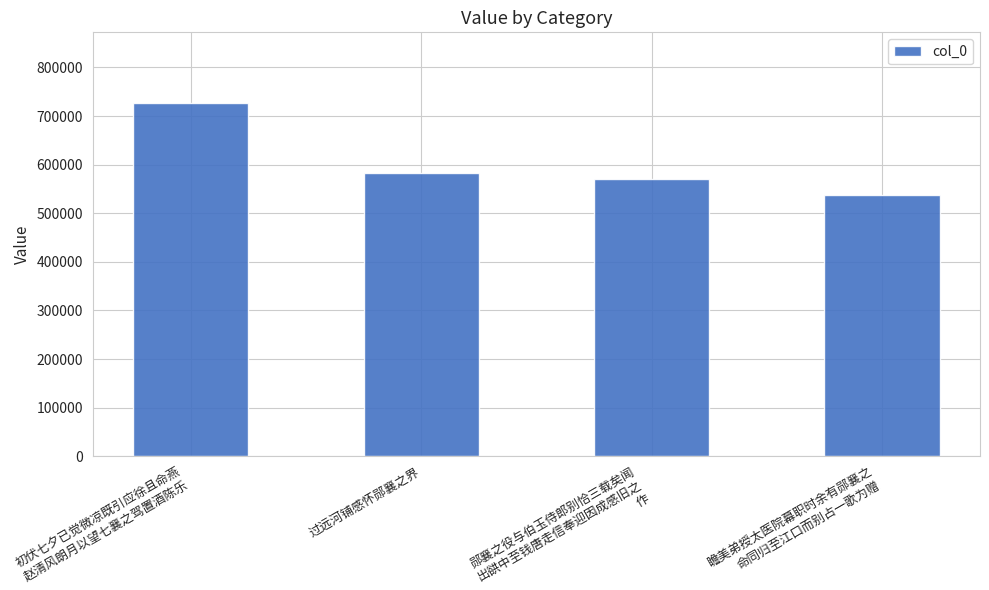

Is it true that the value at 初伏七夕已觉微凉既引应徐且命燕
赵清风朗月以望七襄之驾置酒陈乐 is 726938?

True